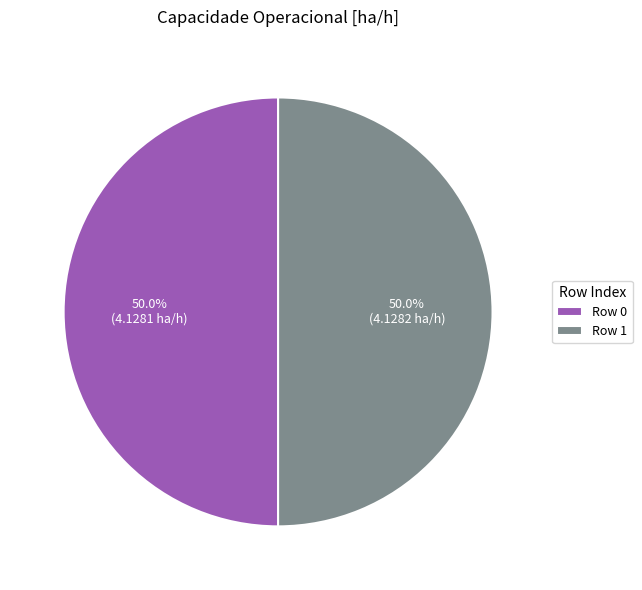

To the nearest percent, what portion does Row 0 represent?

50%